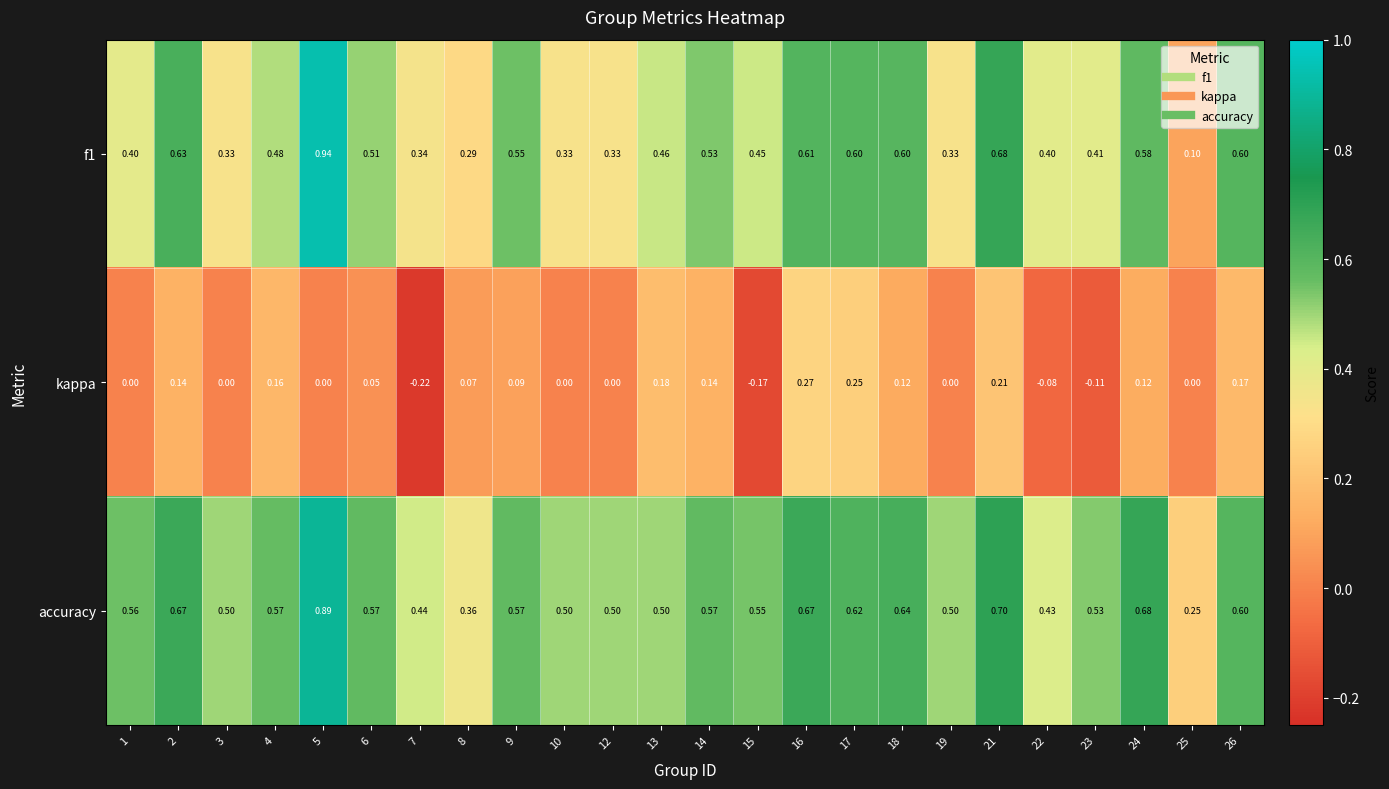

How many categories are shown in the chart?

24